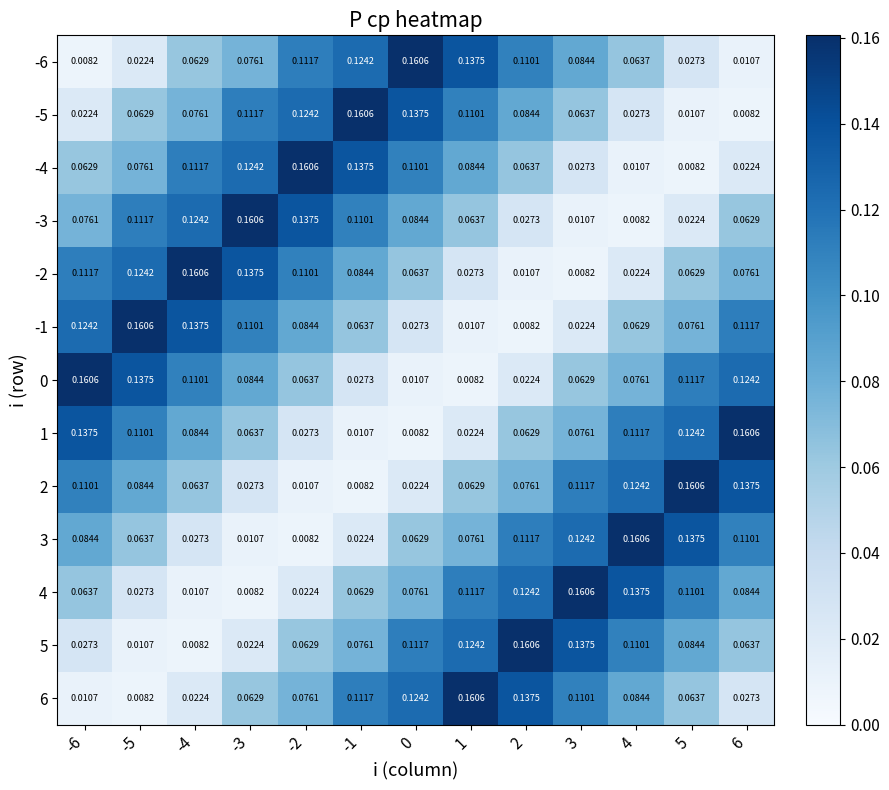

What is the total value across all series at 3?

1.0